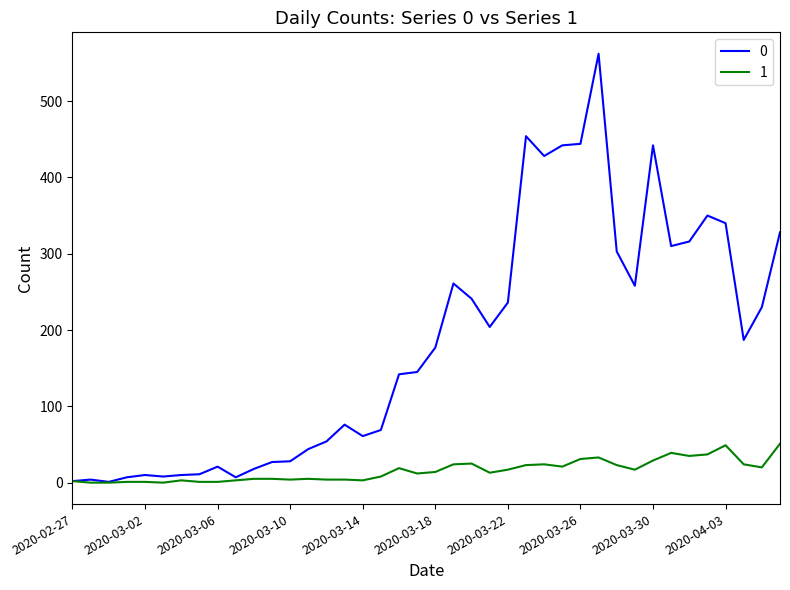

Rank the series by their maximum value, from highest to lowest.

0, 1